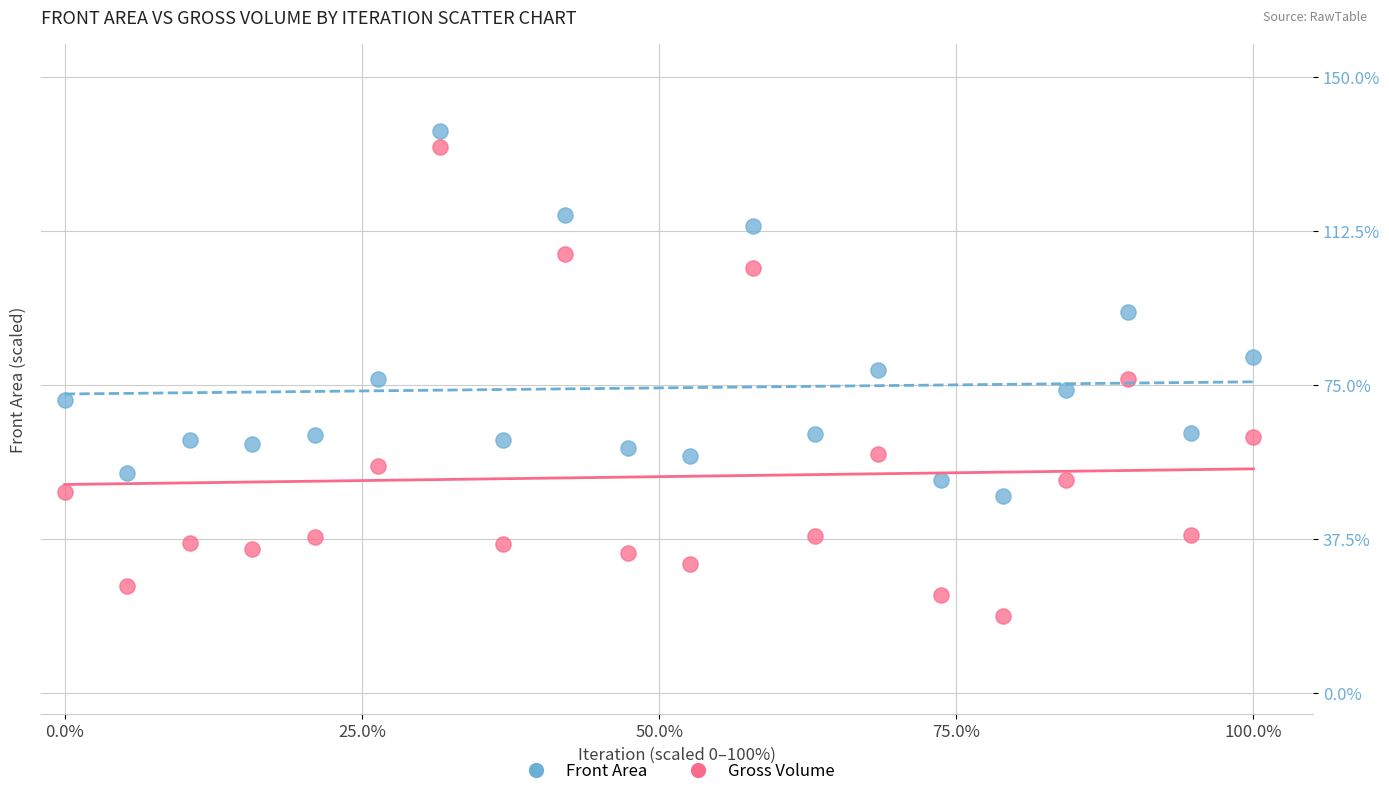

Which series has the largest Y range (max minus min)?

Gross Volume